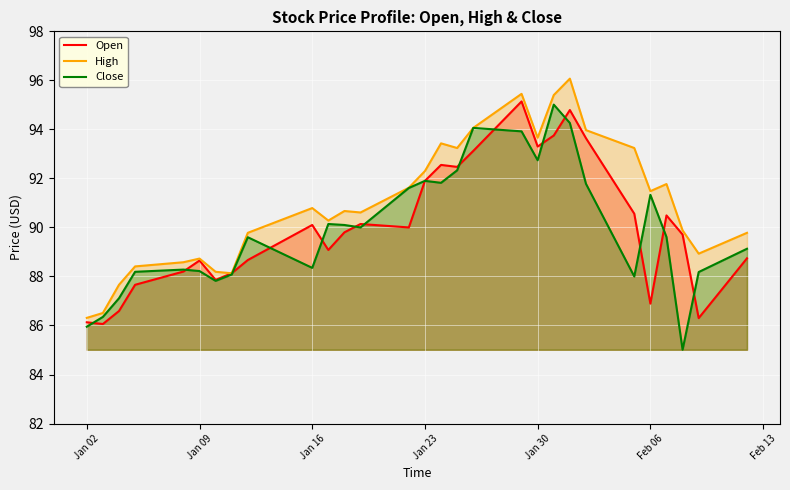

True or false: High has more than 0 interior local peaks.

True